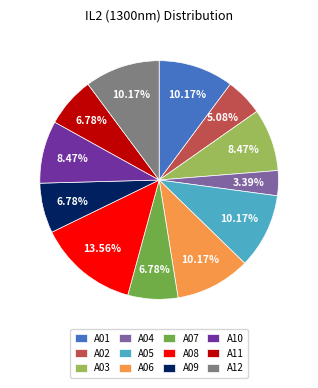

Combined, do A09 and A02 account for over 50%?

No